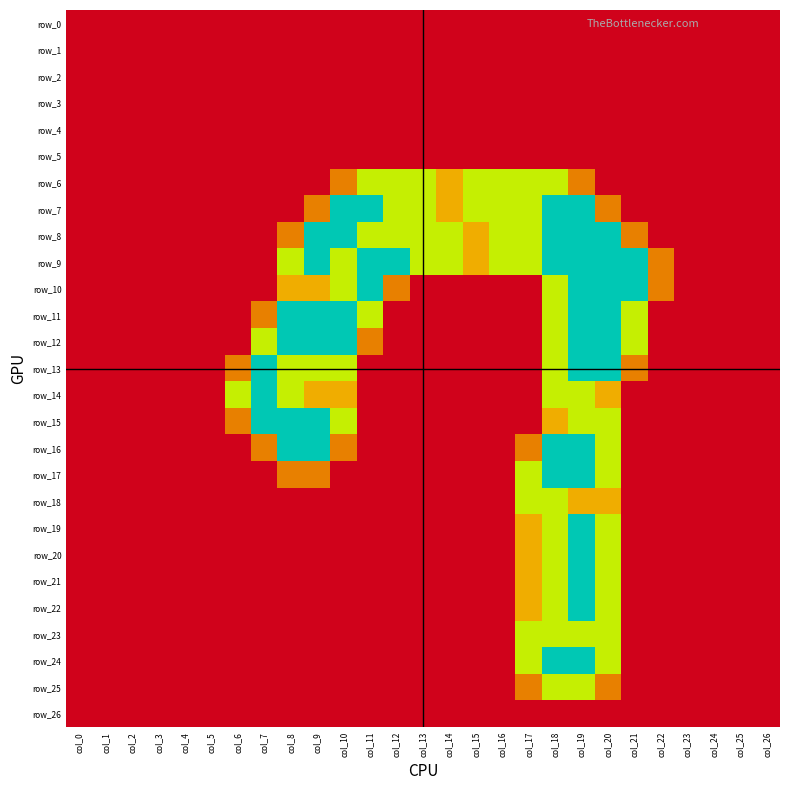

Which has a higher value, col_3 or col_19?

col_3